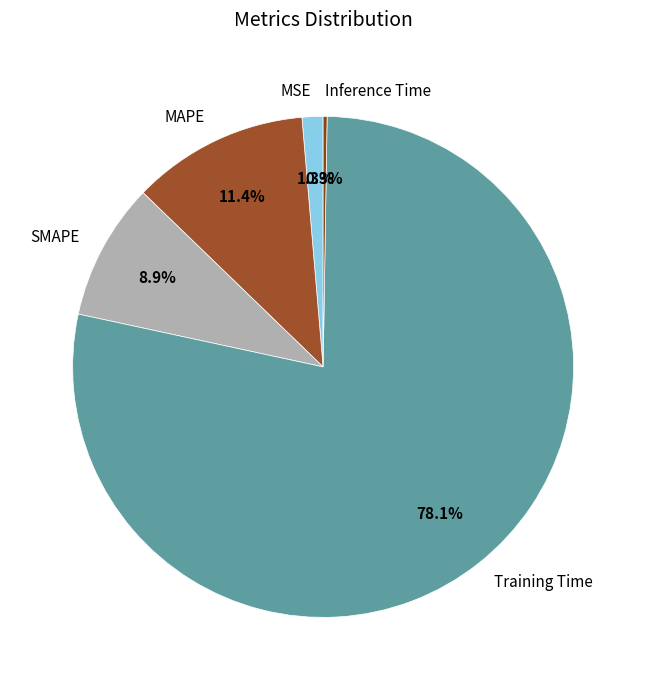

Does any single category account for the majority?

Yes